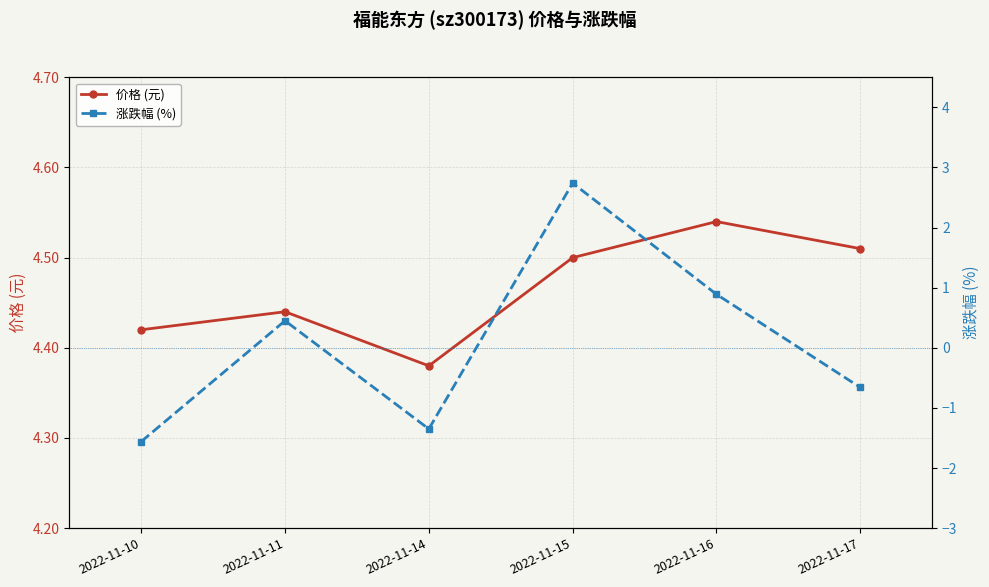

Count the 价格 (元) values in the range 4 to 5.

6